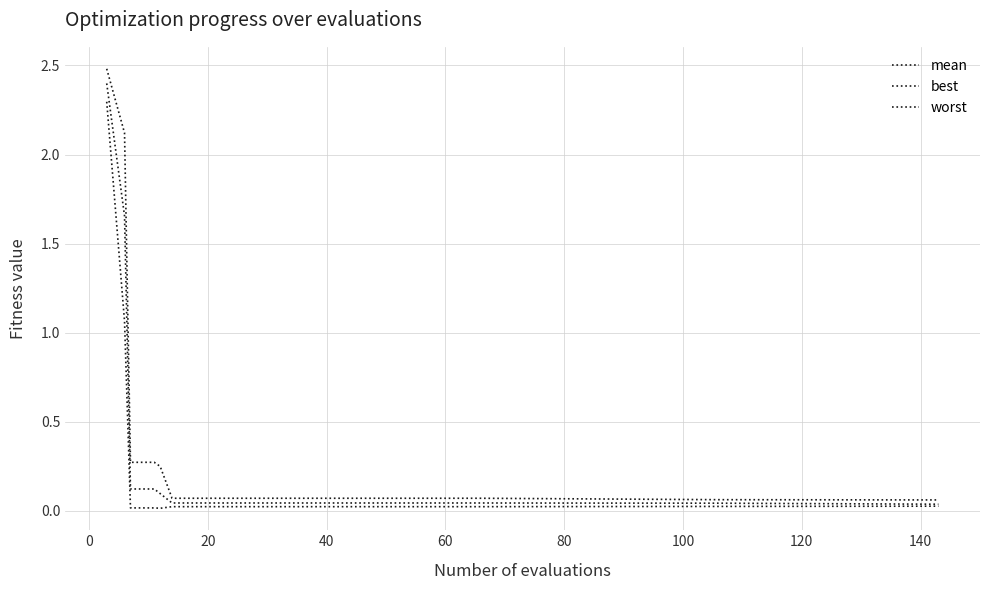

Does the chart display data point markers on the line(s)?

No